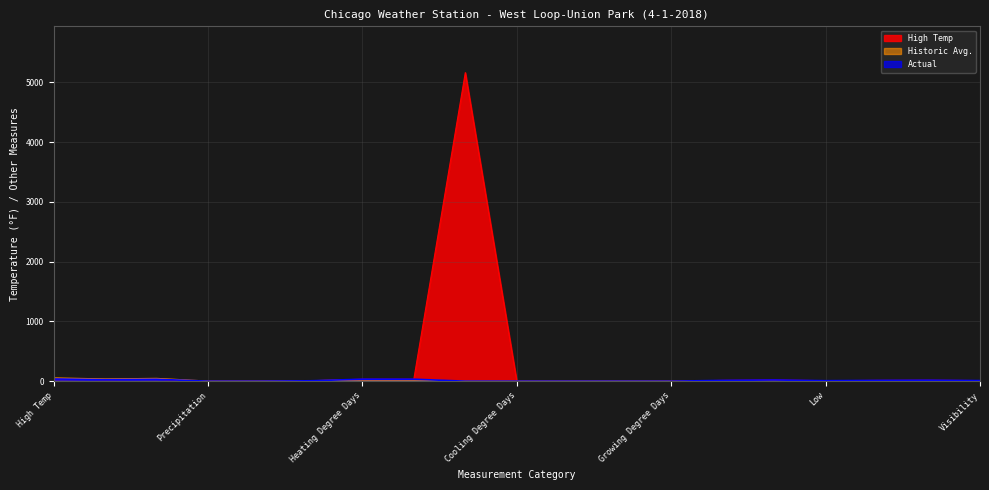

What is the label of the 1st point from the left?

High Temp